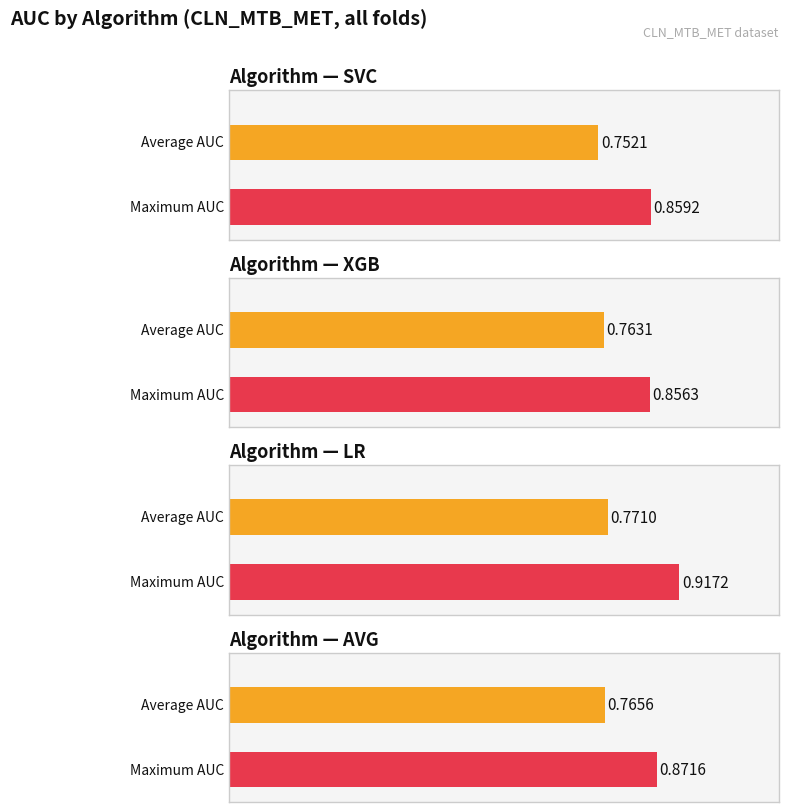

What is the maximum value shown in the chart?

0.9